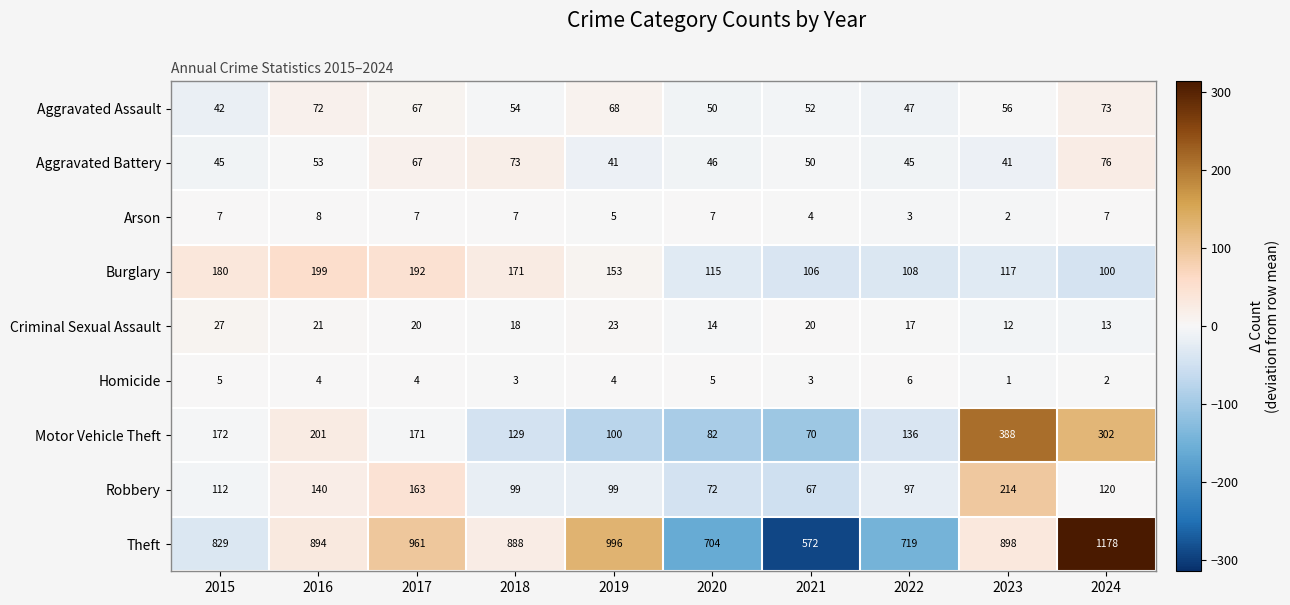

Rank the series by their maximum value, from lowest to highest.

Homicide, Arson, Criminal Sexual Assault, Aggravated Assault, Aggravated Battery, Burglary, Robbery, Motor Vehicle Theft, Theft